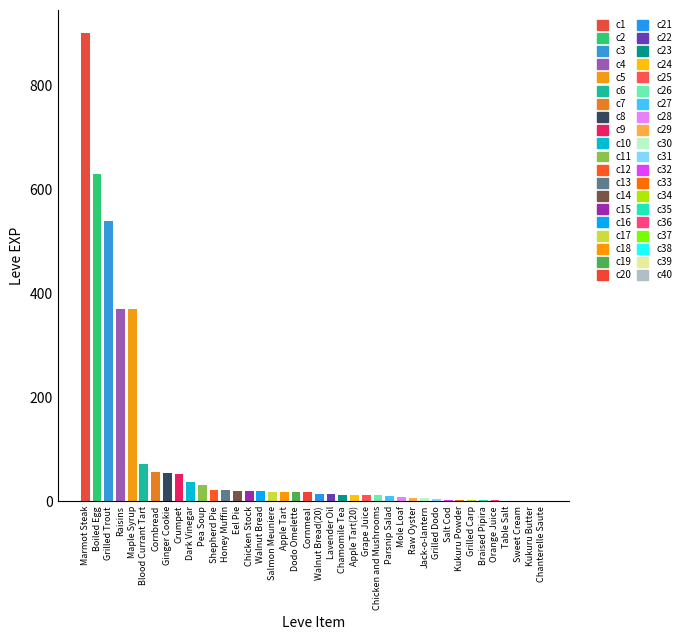

Which has a higher value, Maple Syrup or Eel Pie?

Maple Syrup